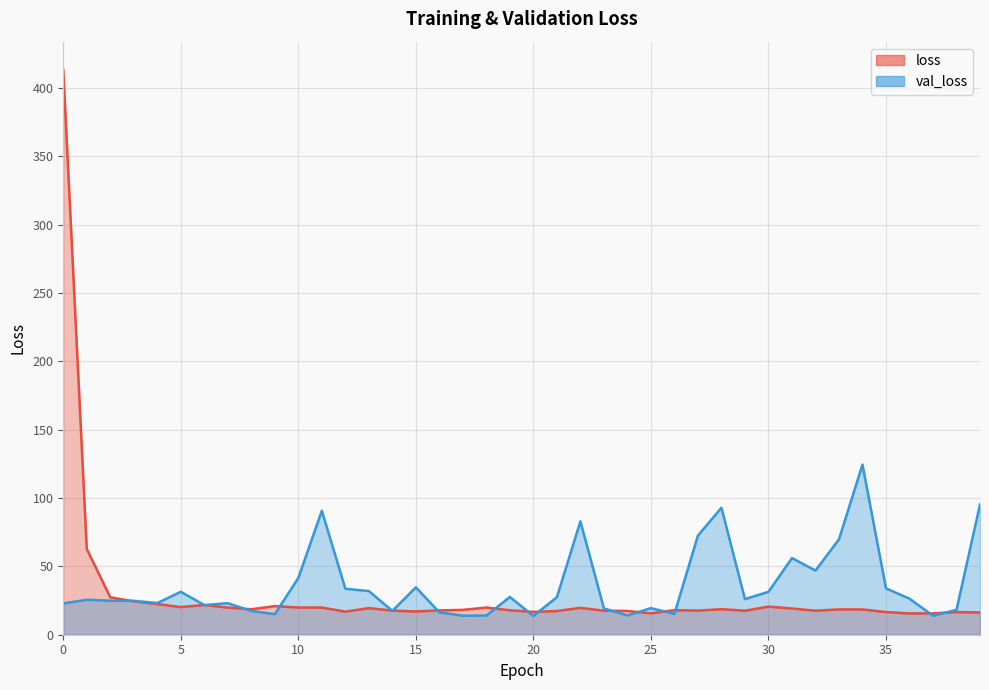

Does the chart display data point markers on the line(s)?

No